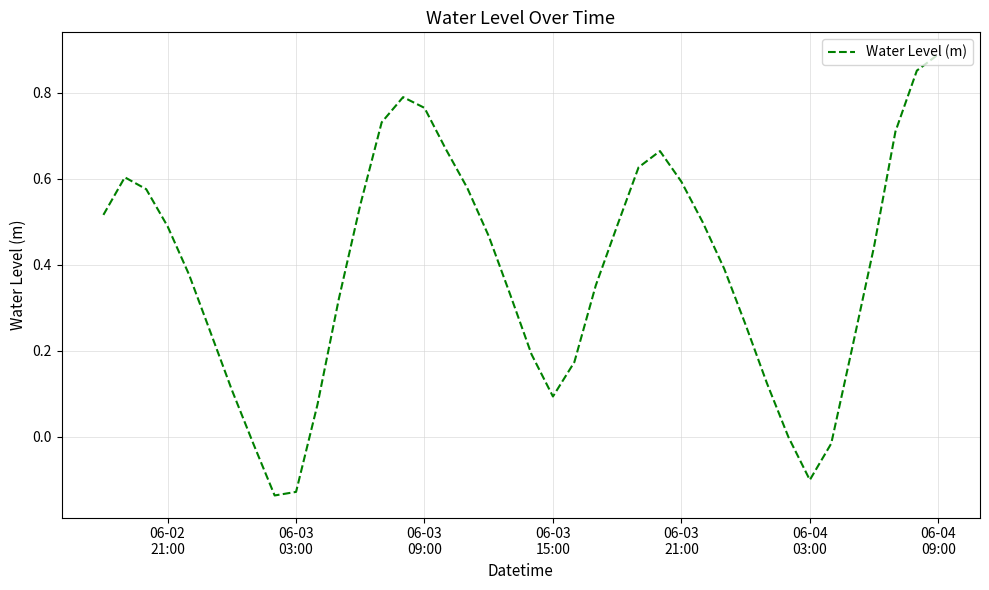

What is the difference between the maximum and minimum values?

1.0